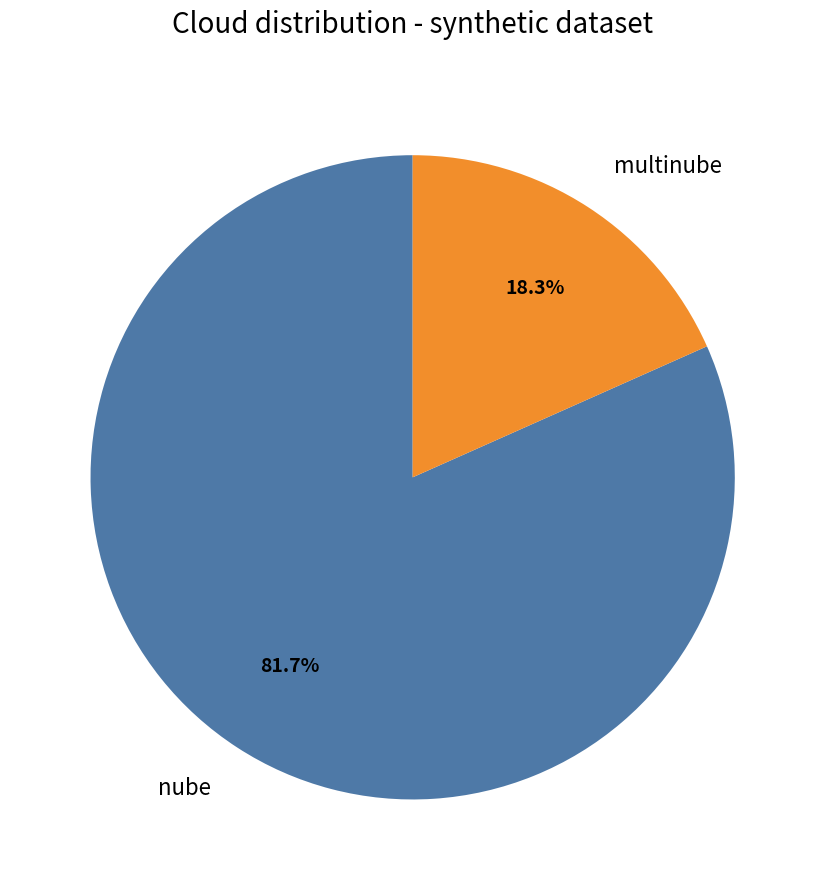

To the nearest percent, what is the average slice percentage?

50%